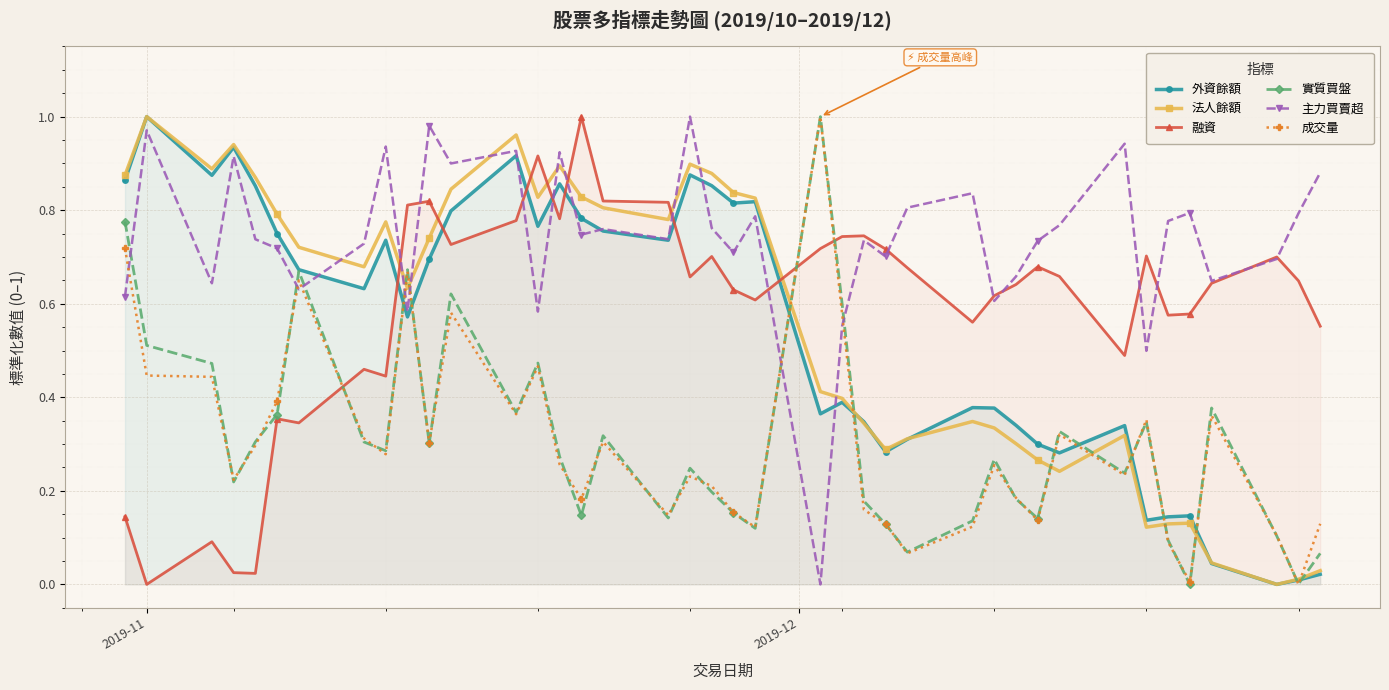

Which series has the largest total across all categories?

主力買賣超